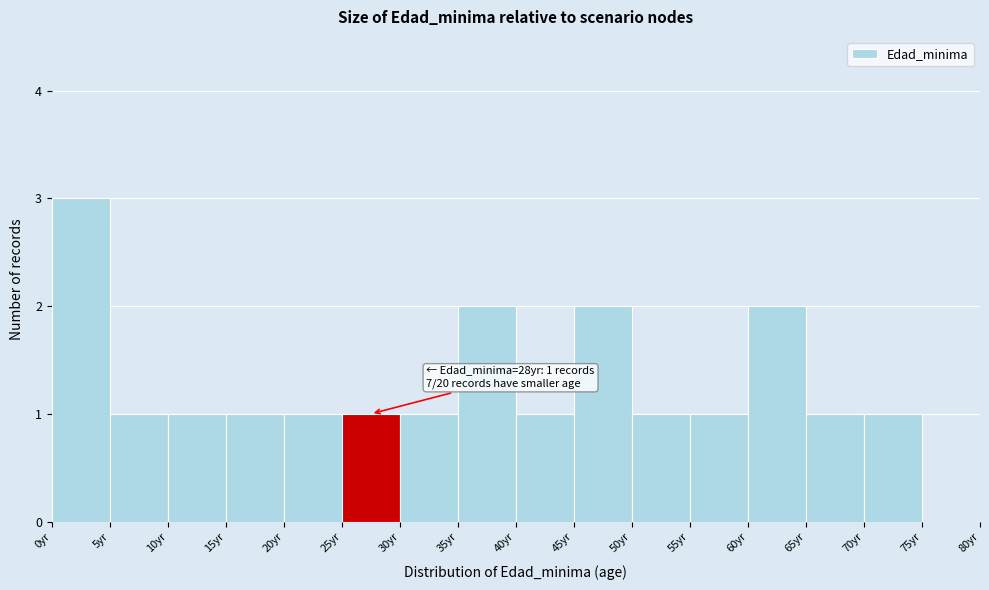

Over which range of the x-axis is the bar tallest?

0 to 5